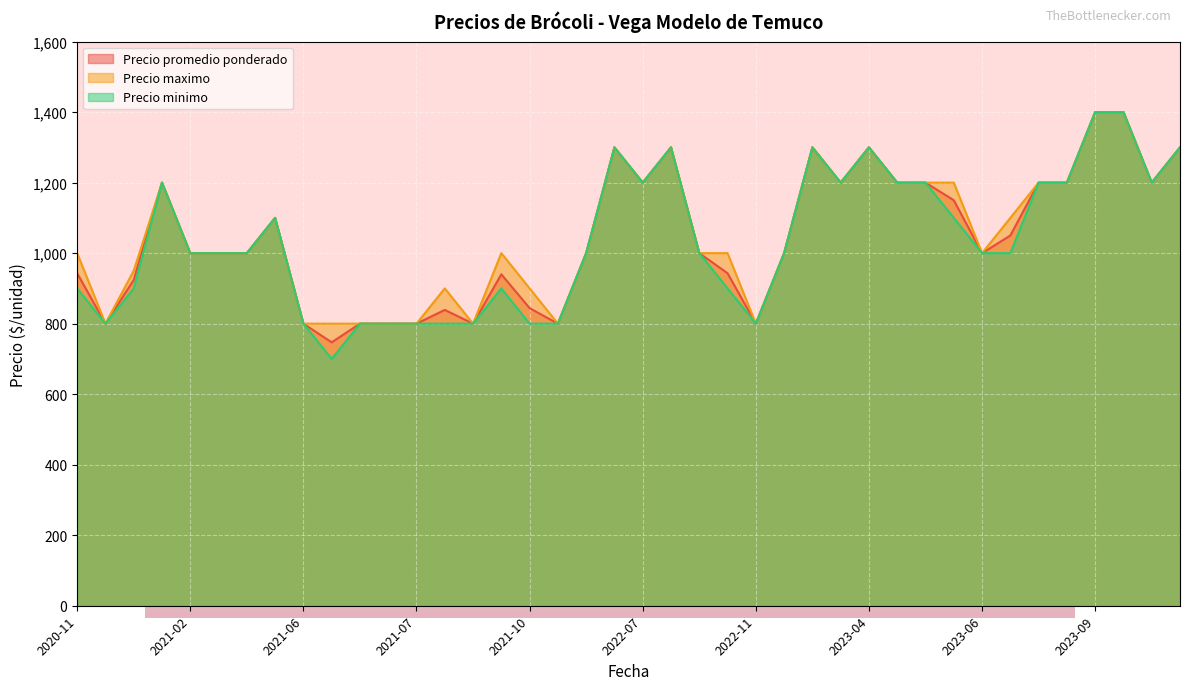

Which series has the widest spread of values?

Precio minimo